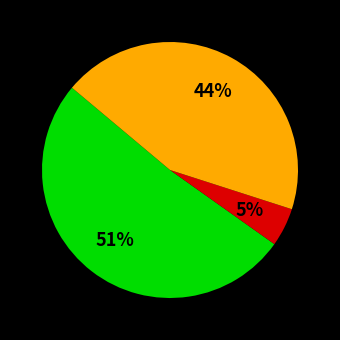

To the nearest percent, what is the average slice percentage?

33%